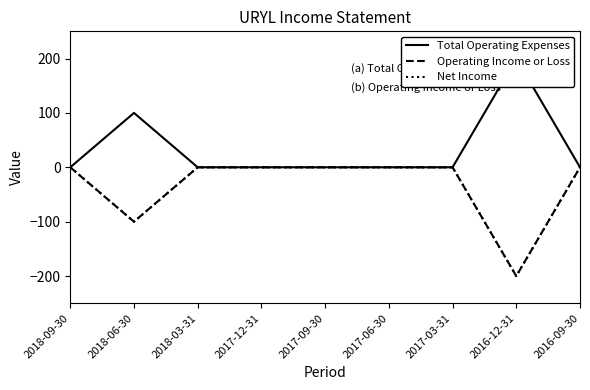

What is the difference between the maximum and minimum values in the Total Operating Expenses series?

200